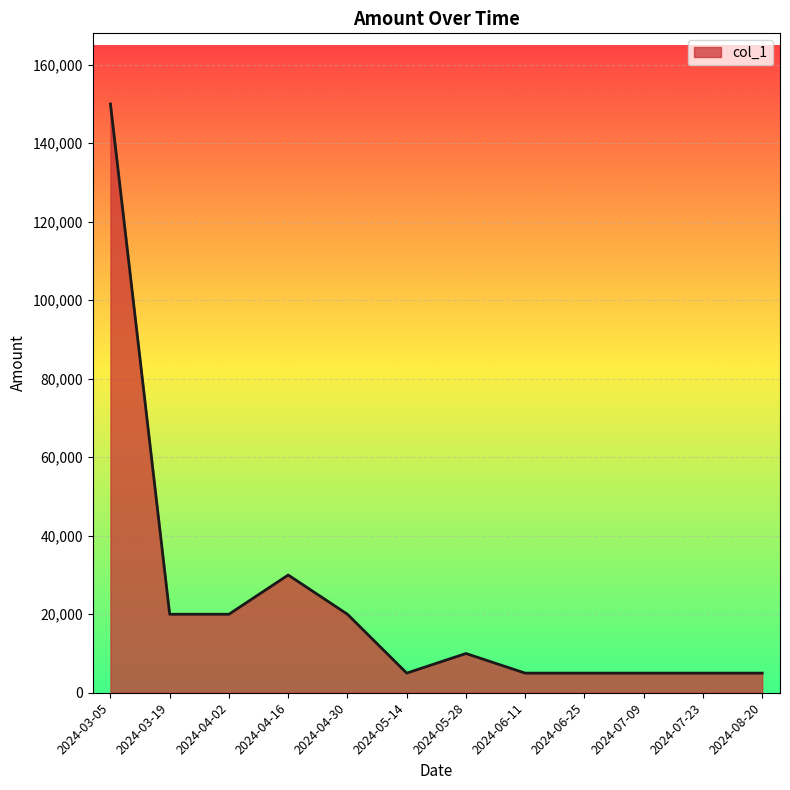

What is the sum of all values?

280000